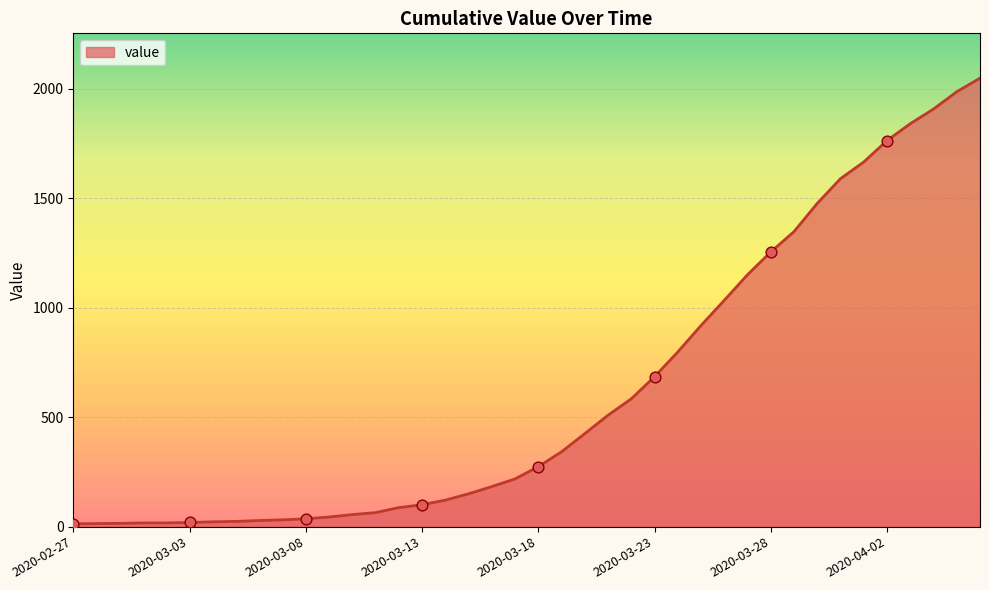

What is the difference between the maximum and minimum values?

2036